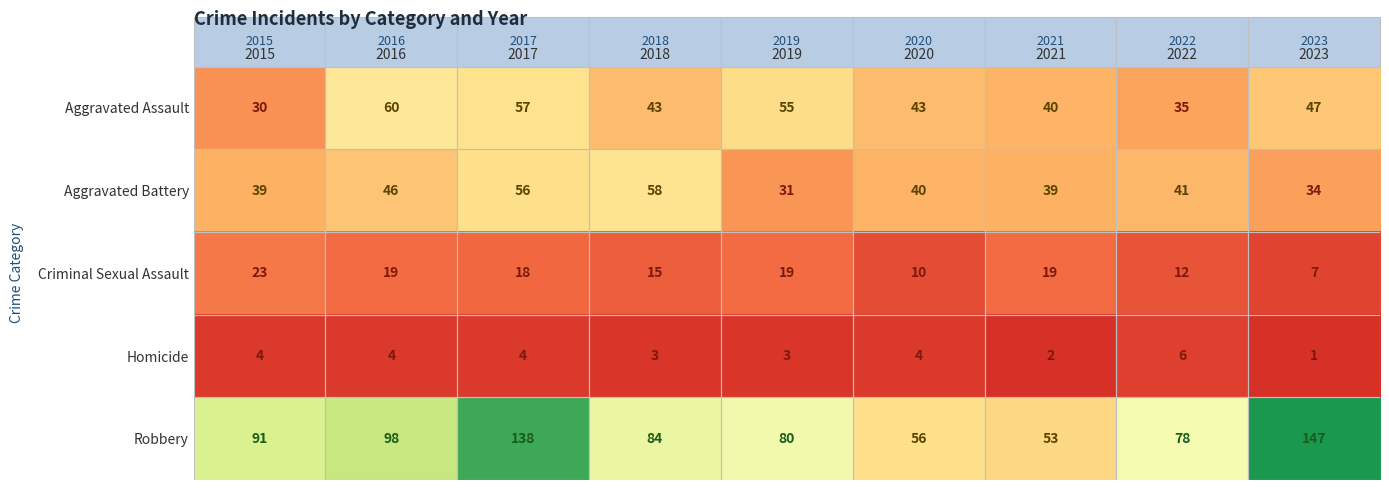

How many categories are shown in the chart?

9